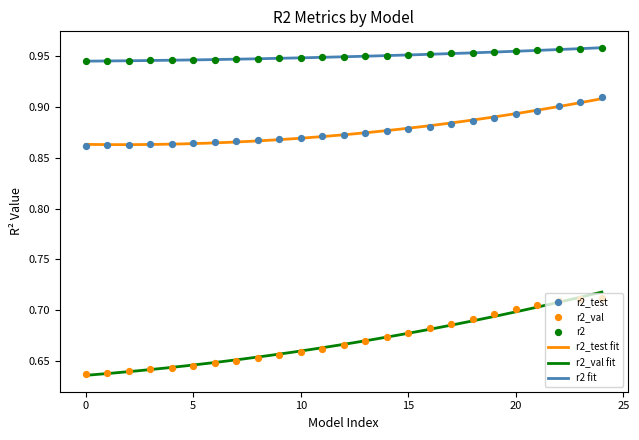

True or false: r2 fit and r2_val fit intersect in this chart.

False